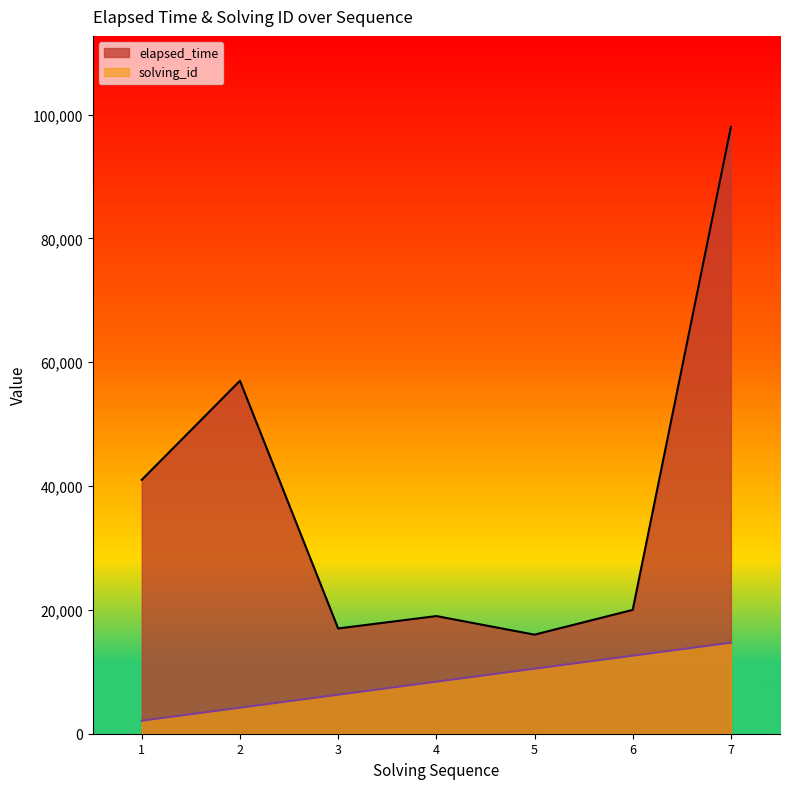

Count the number of data series in this chart.

2